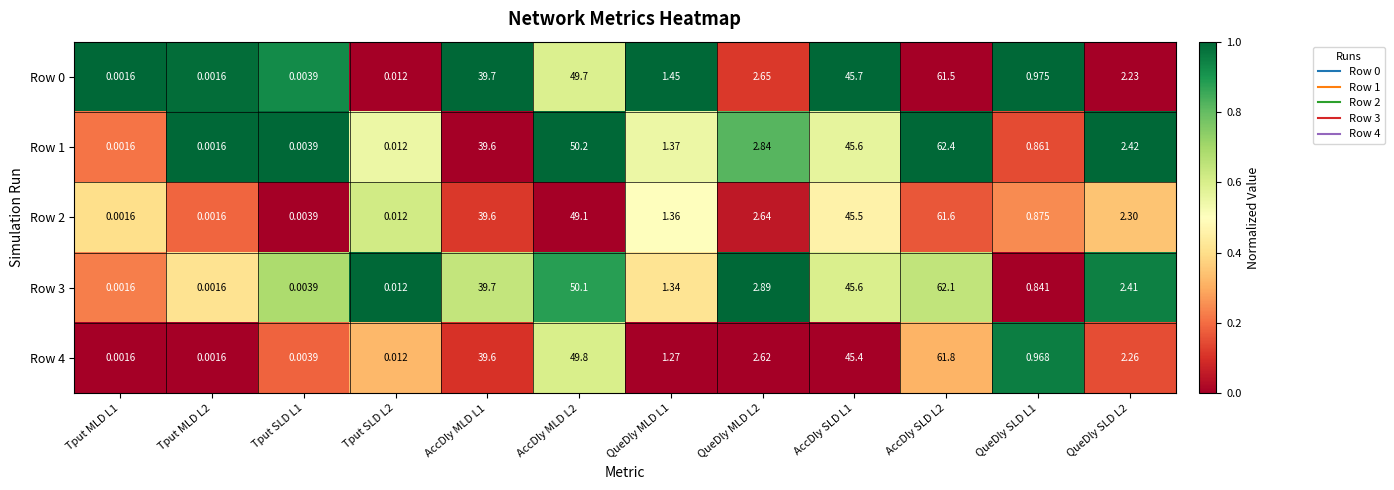

Is the value of Row 1 at AccDly MLD L1 greater than the value of Row 4 at Tput SLD L1?

Yes